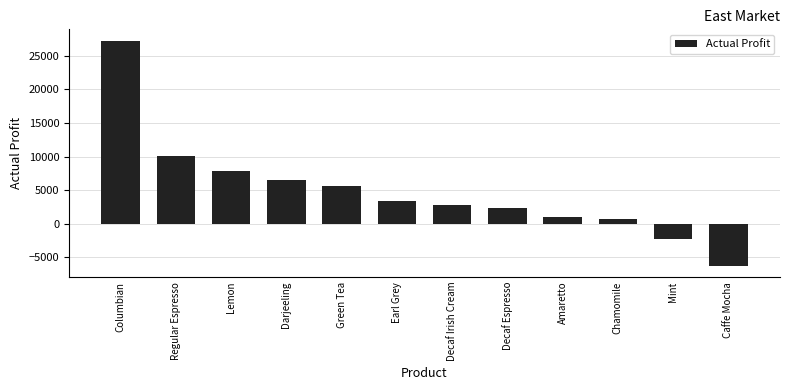

How many negative values are there?

2